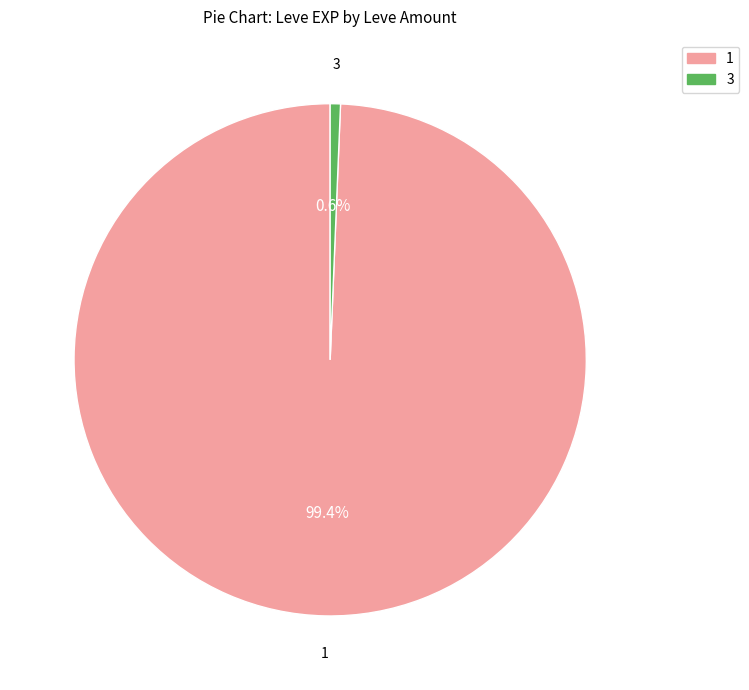

Is there any slice that represents more than half of the pie?

Yes